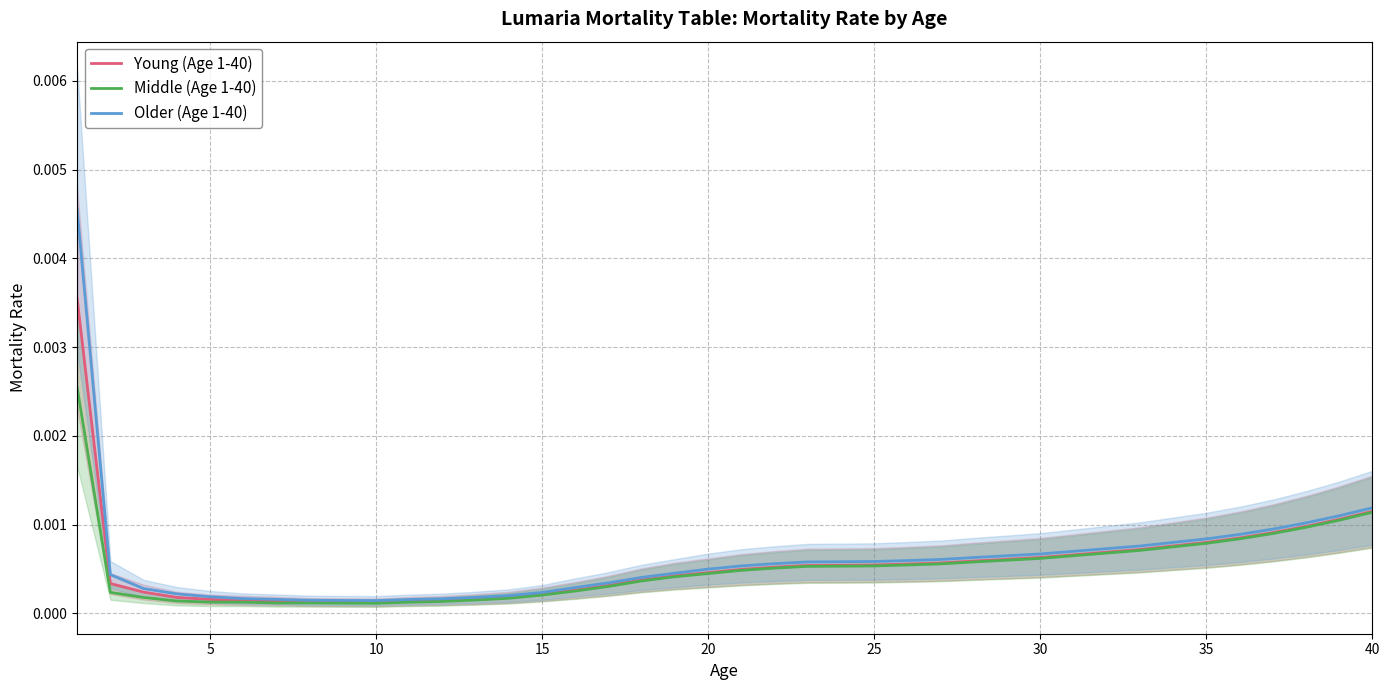

List the series in order of their overall mean, highest first.

Older (Age 1-40), Young (Age 1-40), Middle (Age 1-40)